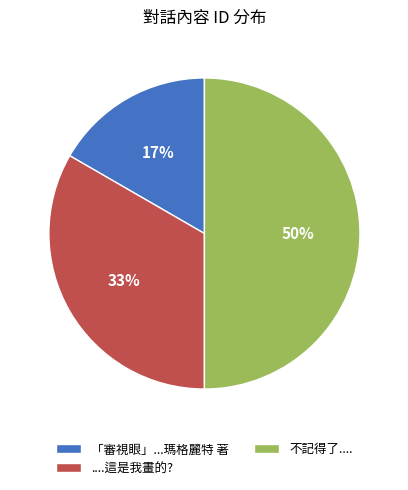

Approximately how many times larger is the value at ....這是我畫的? compared to 不記得了....?

0.7